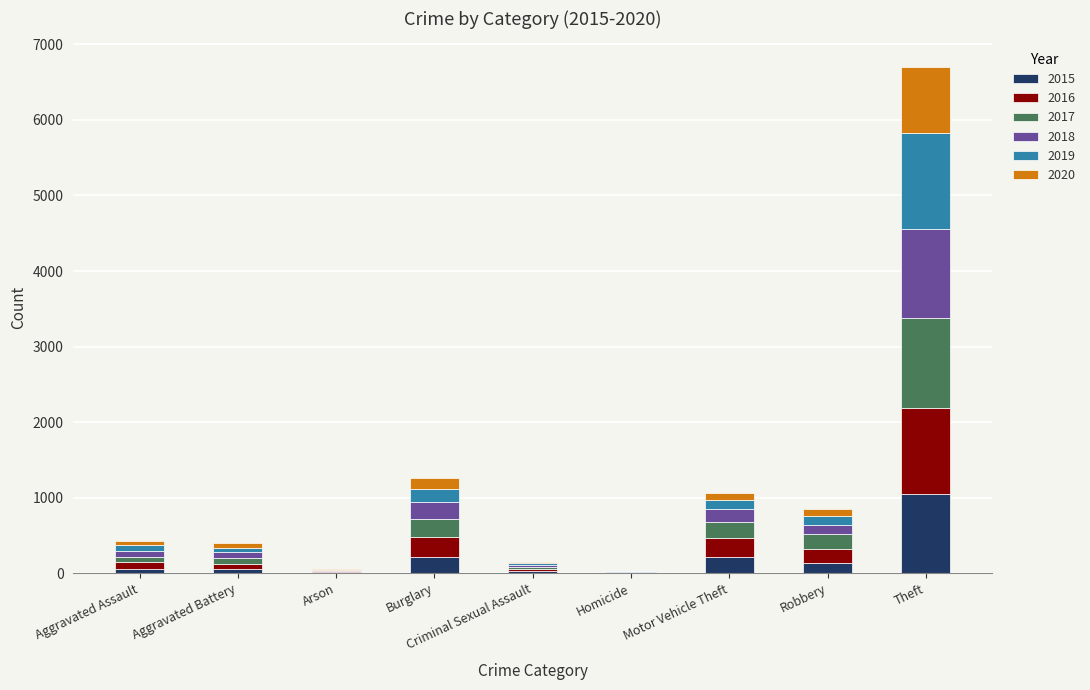

At which category is the sum across all series the highest?

Theft